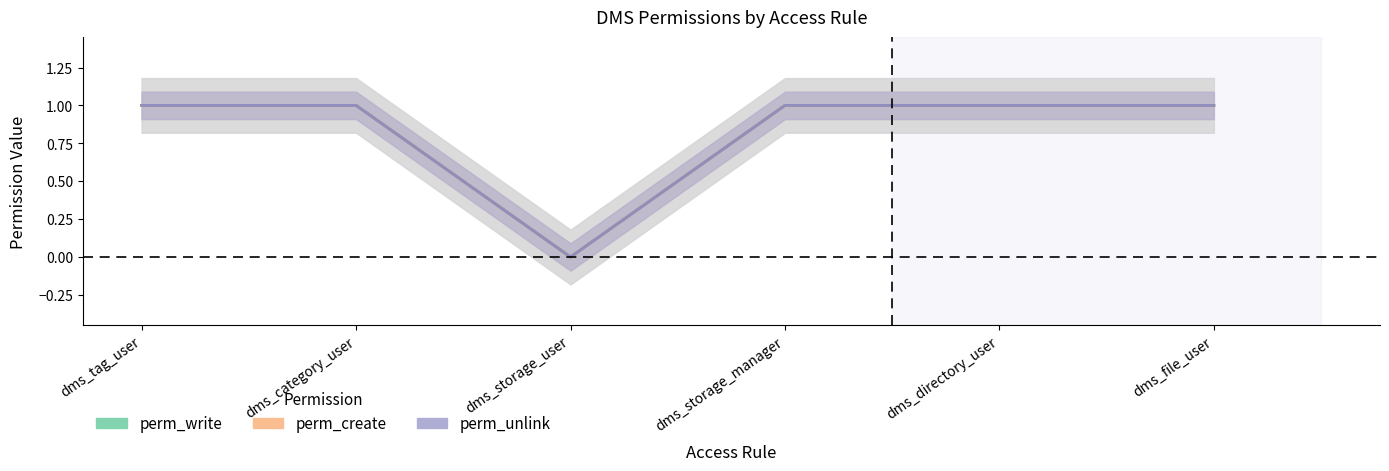

What value does the perm_unlink series have at dms_category_user?

1